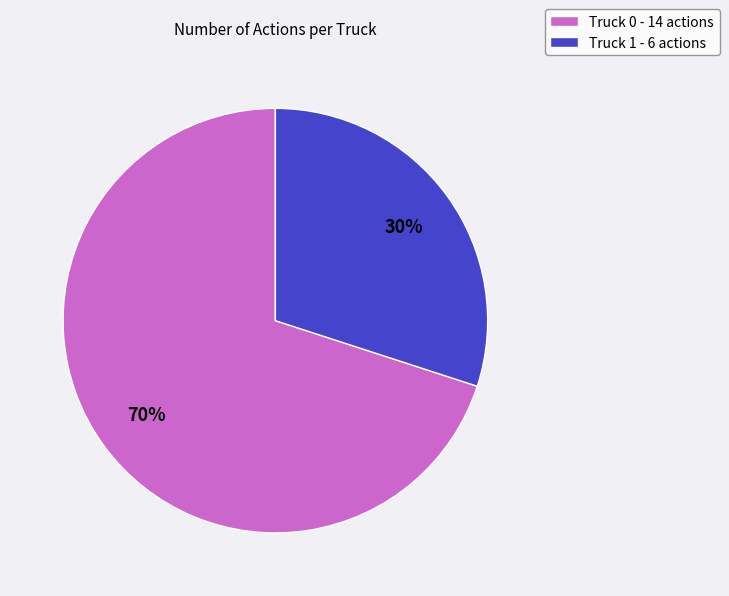

What percentage is the Truck 0 slice, to the nearest percent?

70%